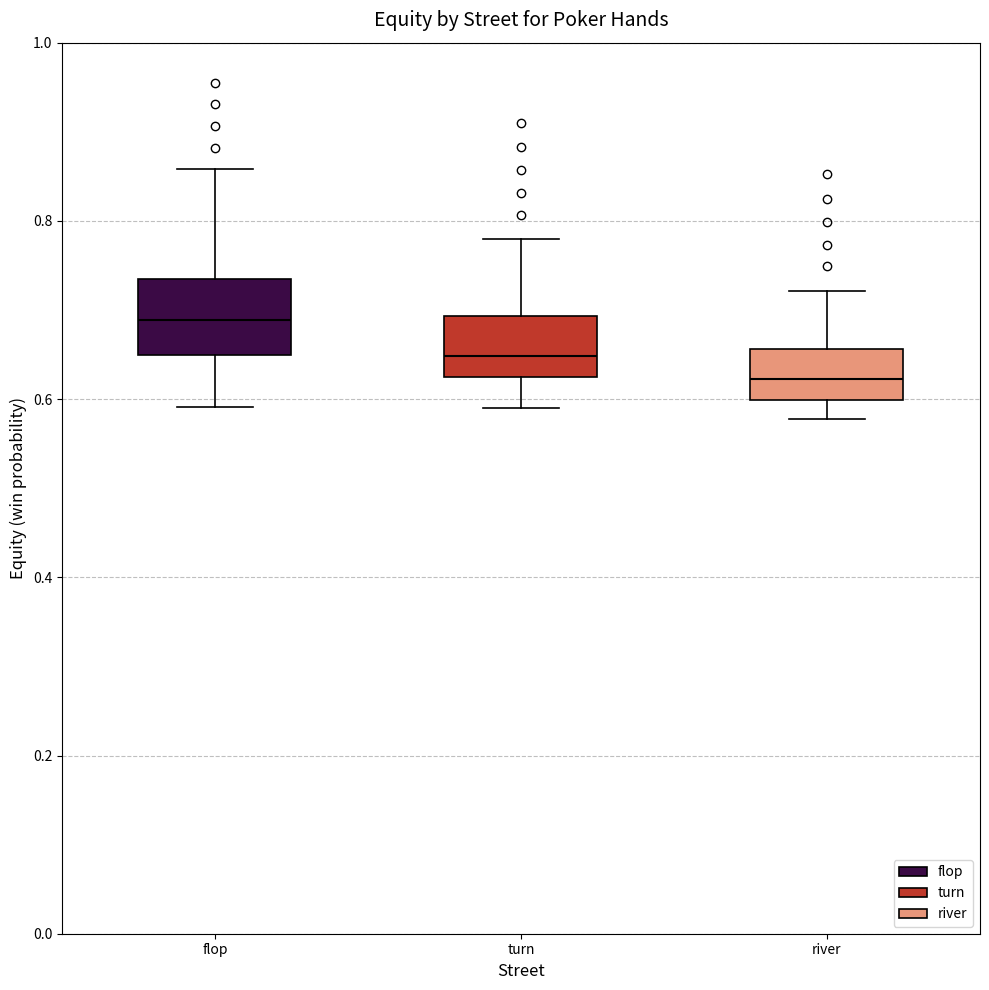

Reading left to right, read every box against the y-axis: the position of its median line, the range the box covers, and the ends of its whiskers. The values are not printed on the chart, so give them approximately, as read against the axis.

flop: median 0.68, box 0.64 to 0.74, whiskers 0.60 to 0.86
turn: median 0.64, box 0.62 to 0.70, whiskers 0.58 to 0.78
river: median 0.62, box 0.60 to 0.66, whiskers 0.58 to 0.72